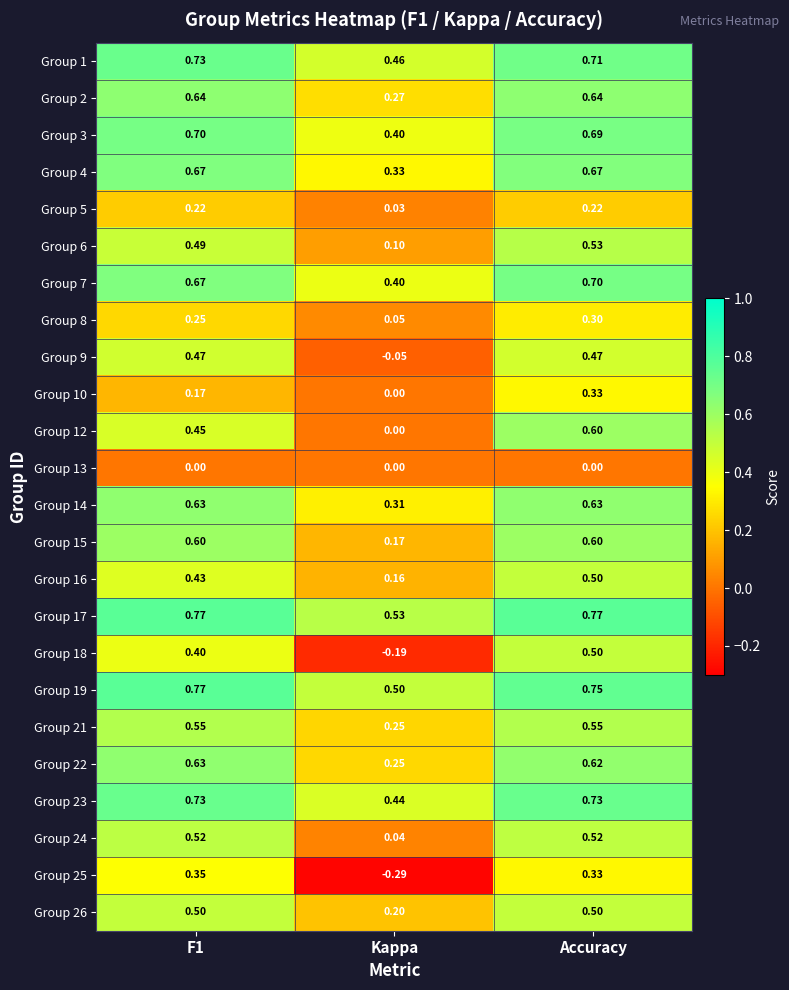

At which label does Group 24 reach its minimum?

Kappa